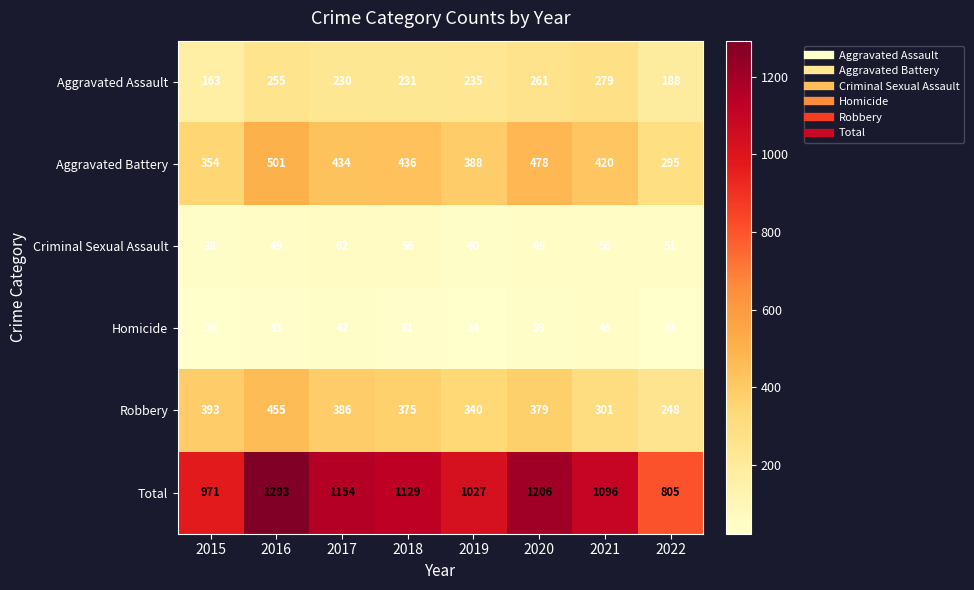

What is the total value across all series at 2022?

1610